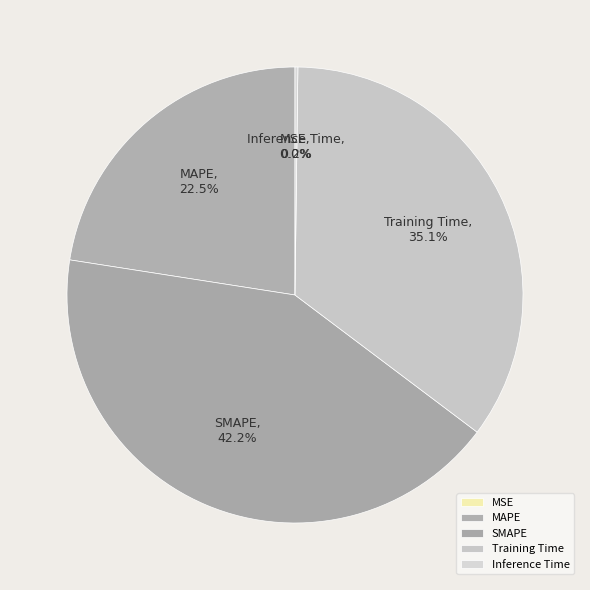

Does SMAPE account for over 50% of the chart?

No